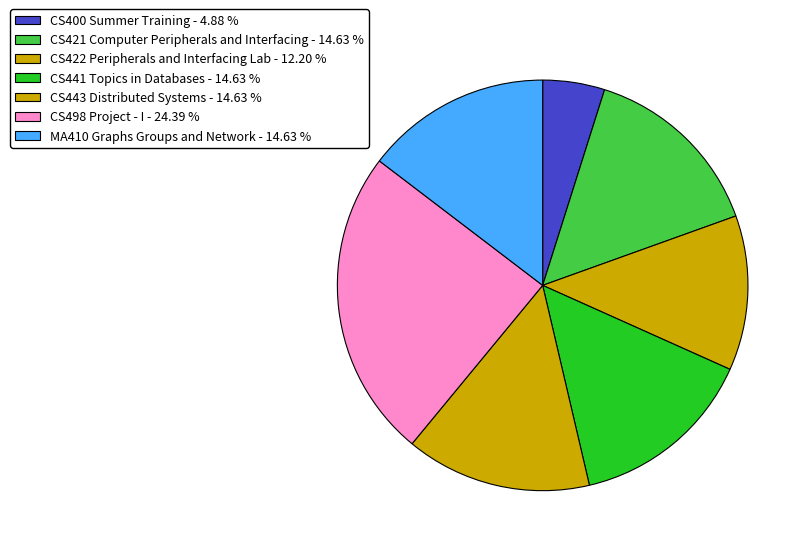

How many slices are in this pie chart?

7